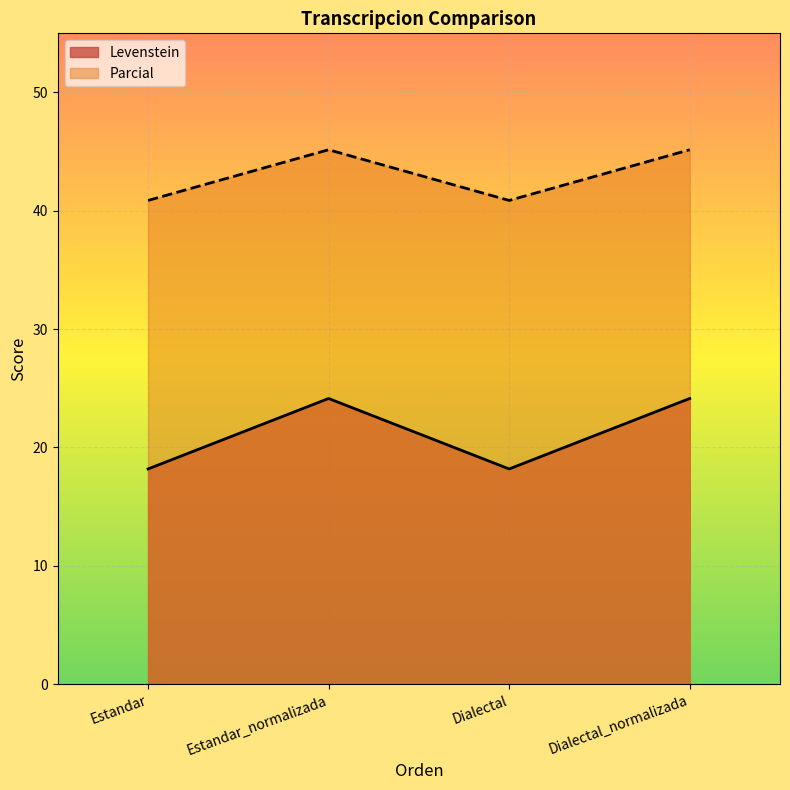

What is the label of the 1st point from the right?

Dialectal_normalizada